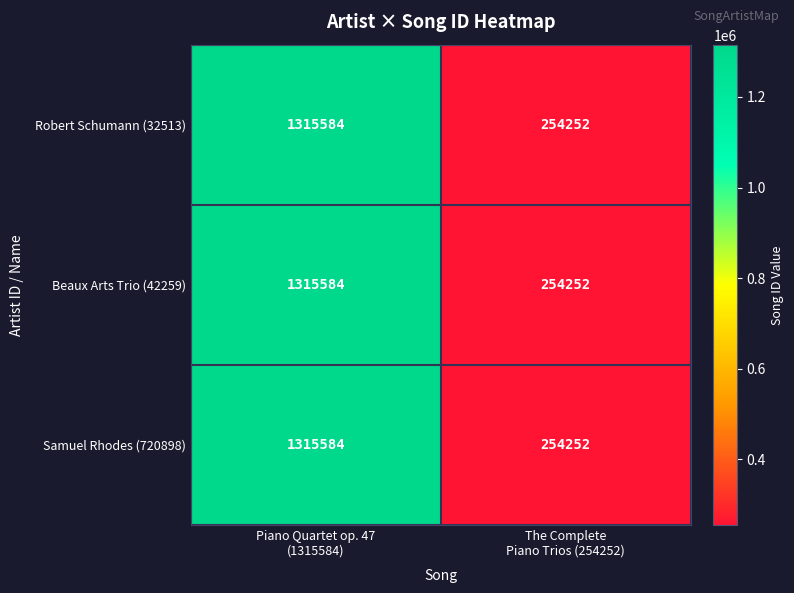

What is the average value of the Robert Schumann (32513) series?

784918